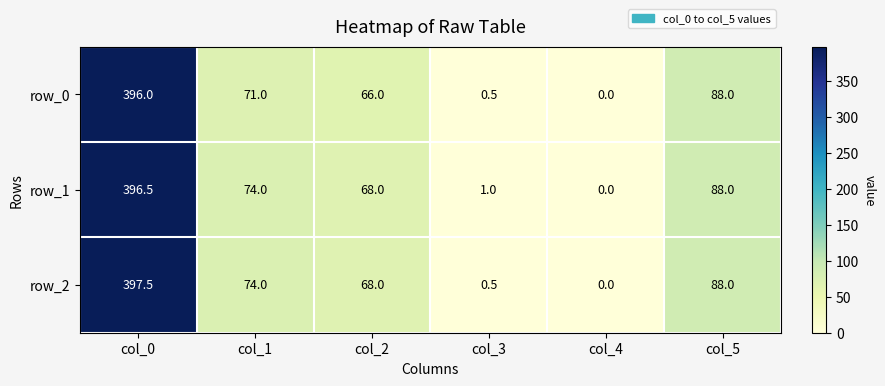

Reading right to left, extract all data points from this chart.

row_0: col_5=88.0	col_4=0.0	col_3=0.5	col_2=66.0	col_1=71.0	col_0=396.0
row_1: col_5=88.0	col_4=0.0	col_3=1.0	col_2=68.0	col_1=74.0	col_0=396.5
row_2: col_5=88.0	col_4=0.0	col_3=0.5	col_2=68.0	col_1=74.0	col_0=397.5